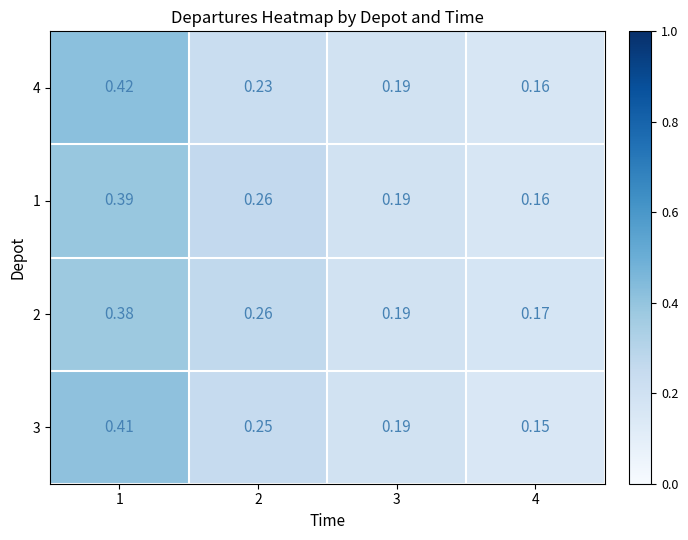

Is the value of 1 at 3 greater than the value of 3 at 4?

Yes